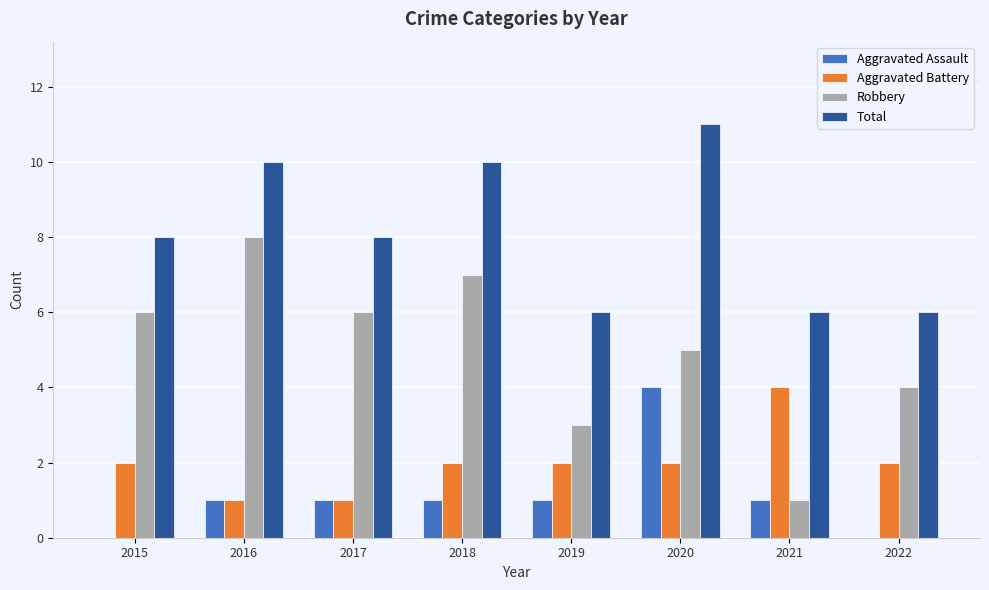

At which category is the sum across all series the highest?

2020